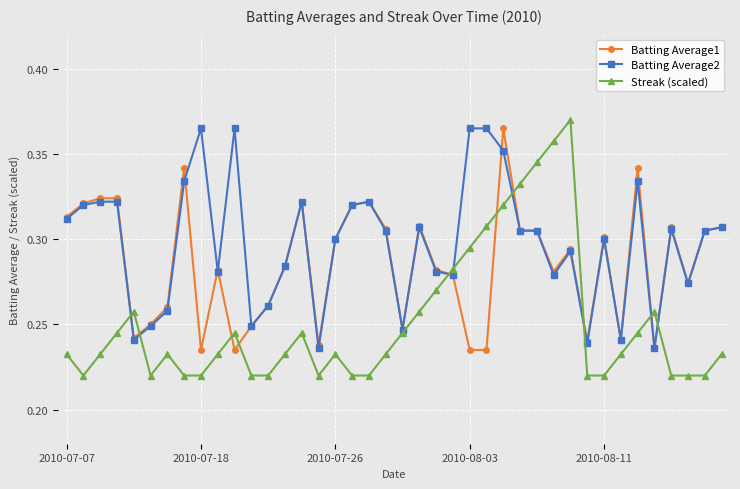

True or false: Batting Average1 has more than 0 interior local peaks.

True